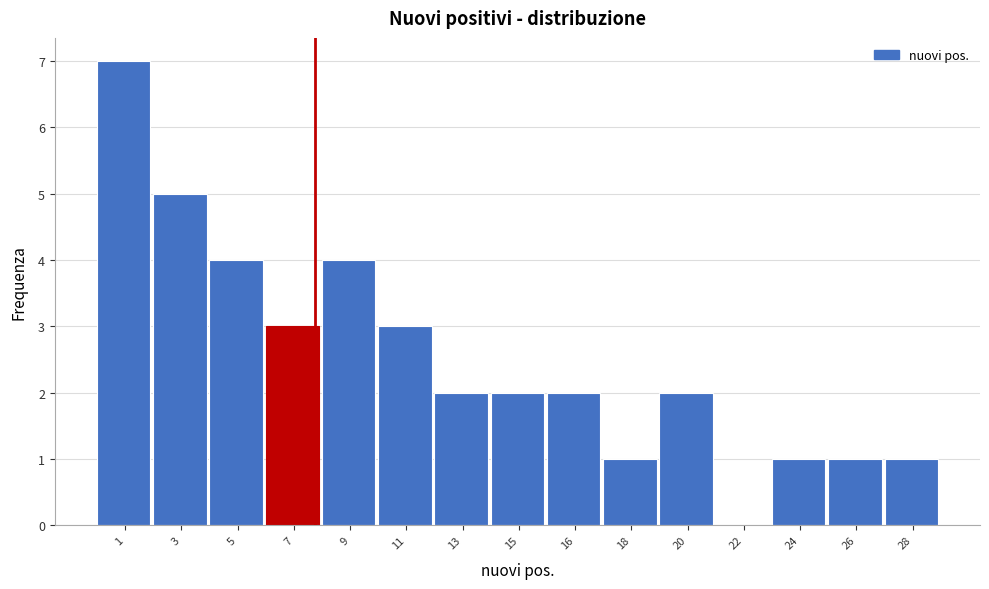

Reading left to right, what are all the values shown in this chart?

1=7	3=5	5=4	7=3	9=4	11=3	13=2	15=2	16=2	18=1	20=2	22=0	24=1	26=1	28=1